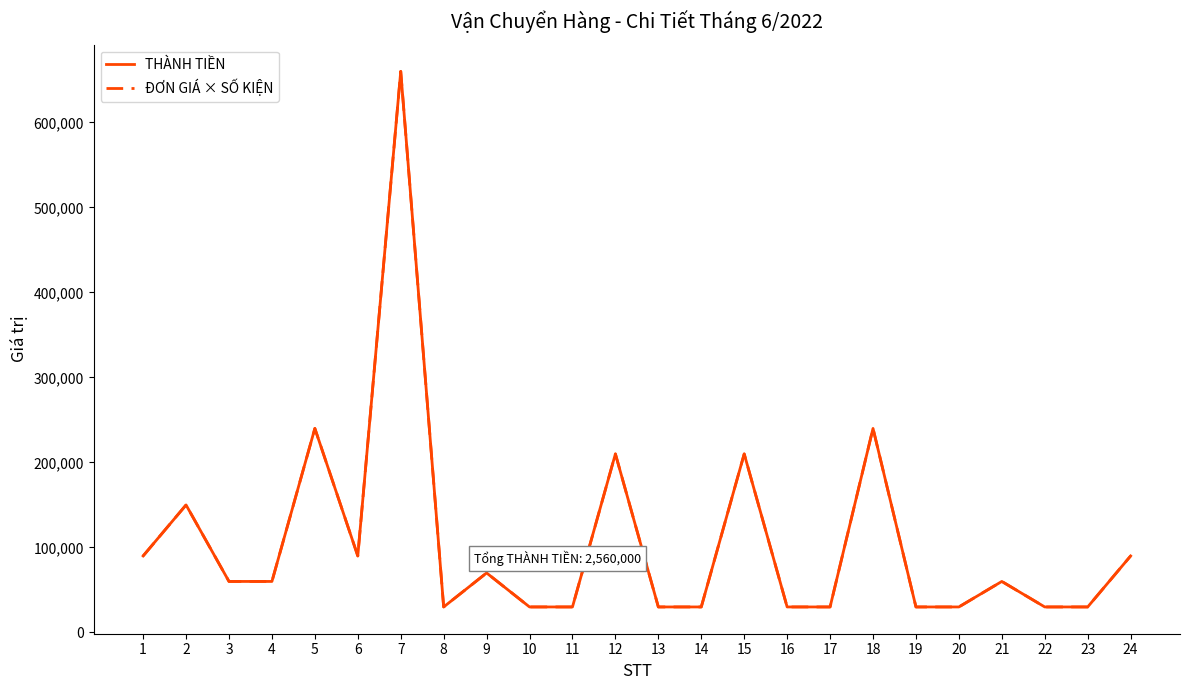

Which series has the widest spread of values?

THÀNH TIỀN